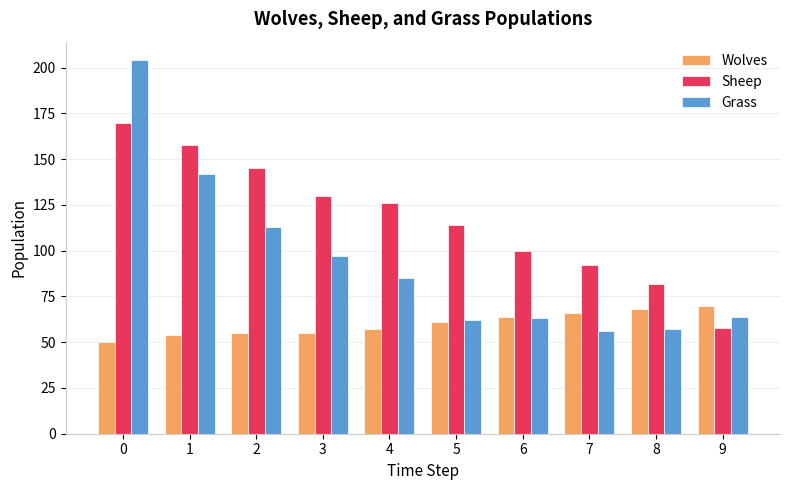

Does the chart contain stacked bars?

No